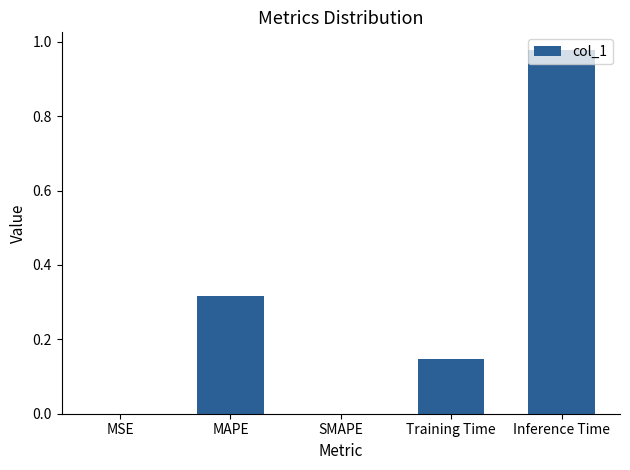

At which category does the chart reach its peak across all series?

Inference Time